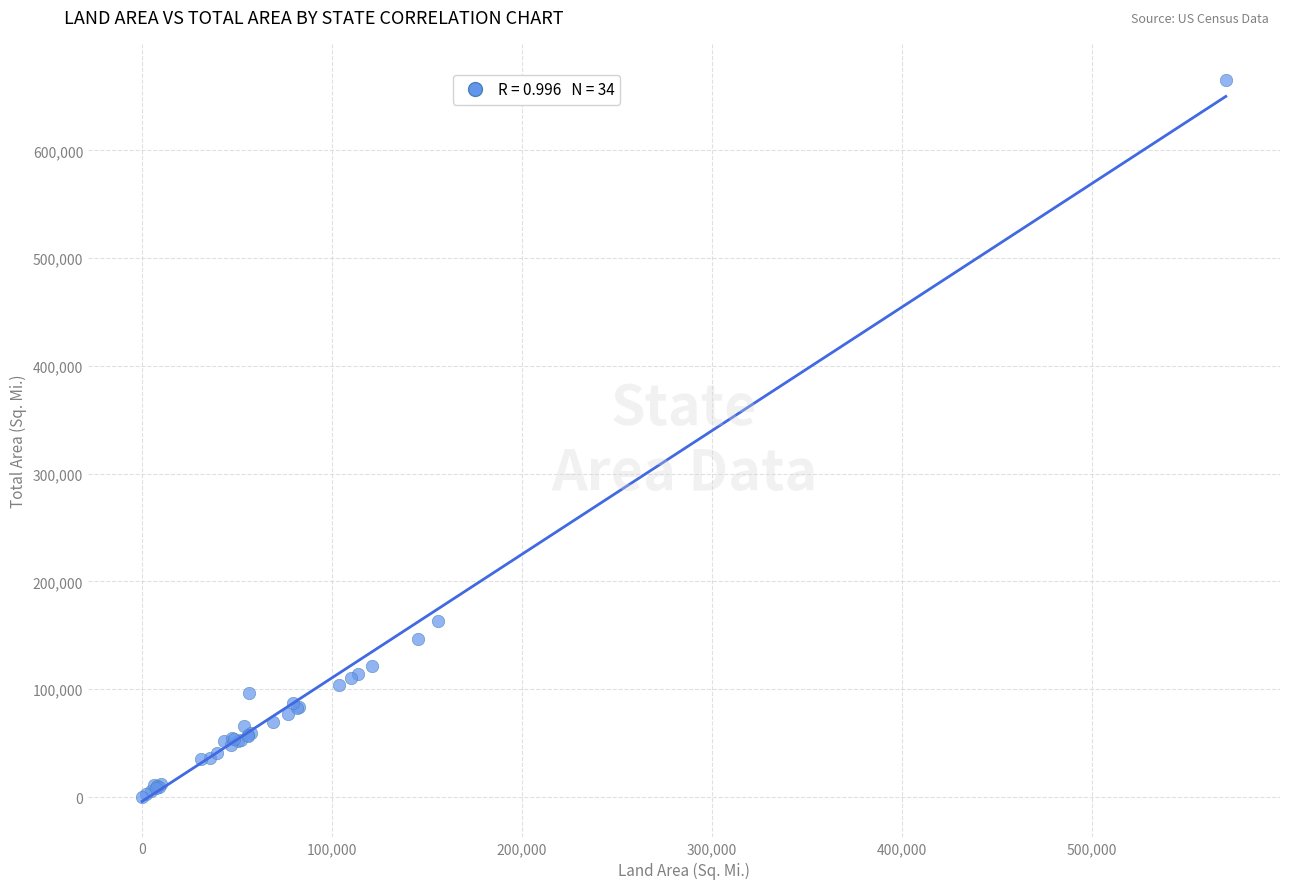

What Y value in the scatter plot is closest to 332726?

163695